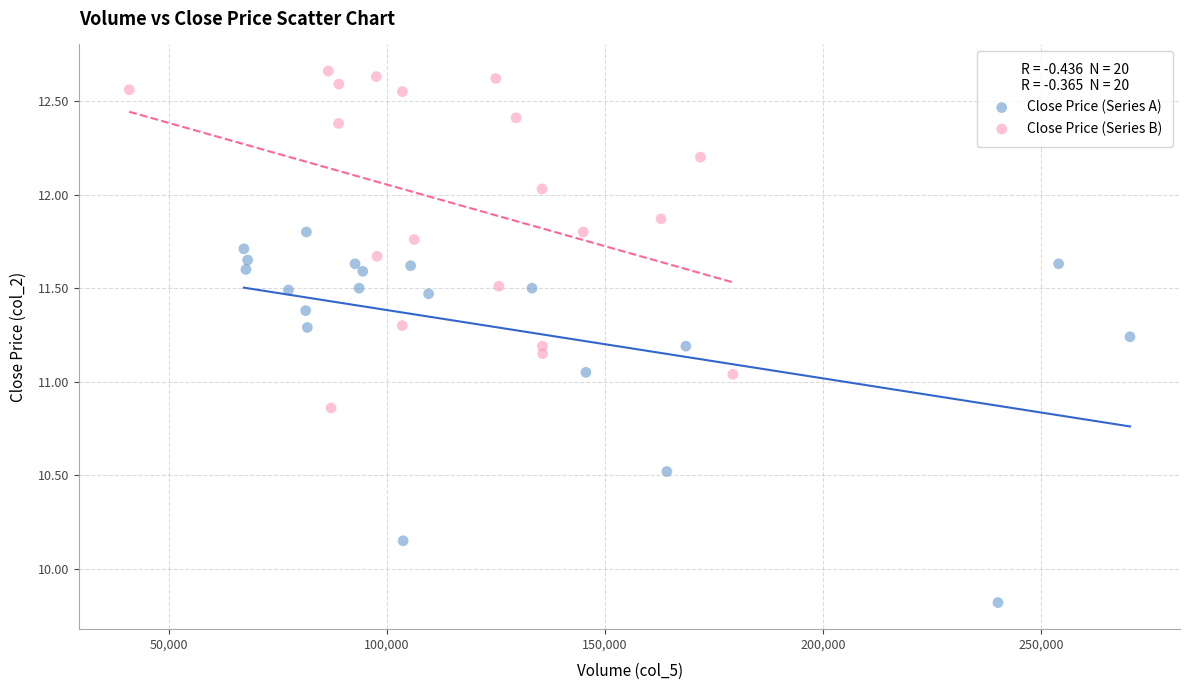

What are all the series names shown in the legend?

Close Price (Series A), Close Price (Series B)